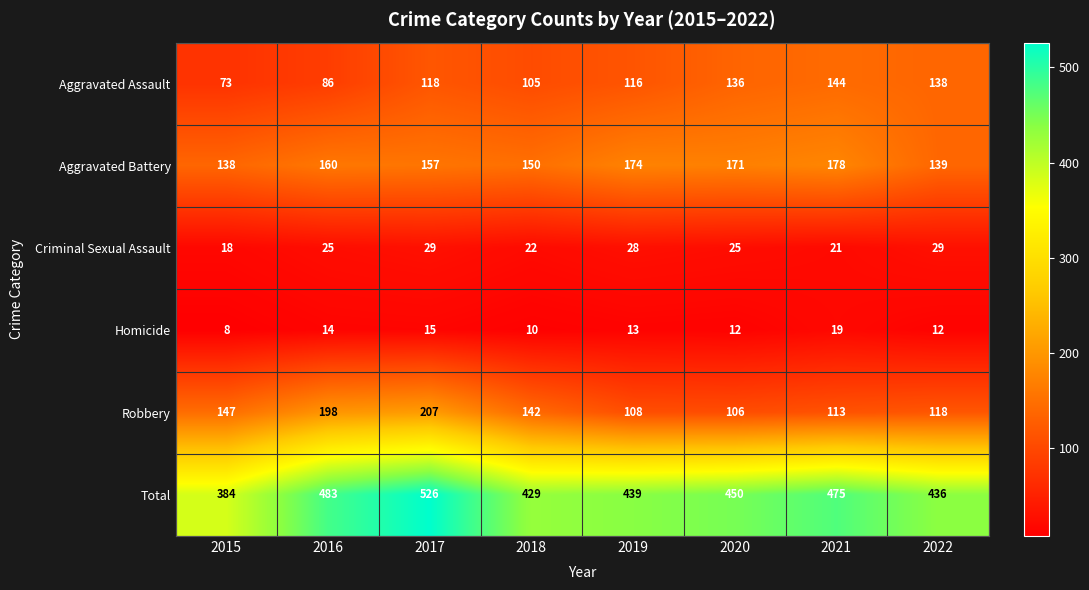

At 2017, list the series in order from largest to smallest.

Total, Robbery, Aggravated Battery, Aggravated Assault, Criminal Sexual Assault, Homicide